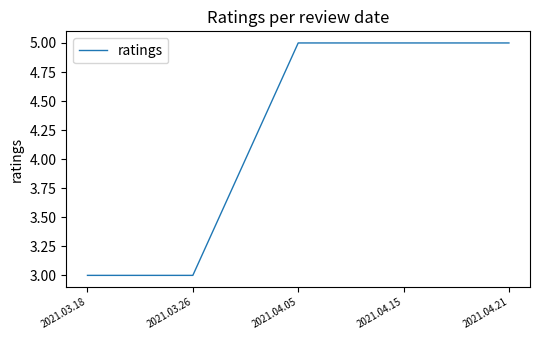

What position from the right is 2021.04.15?

2